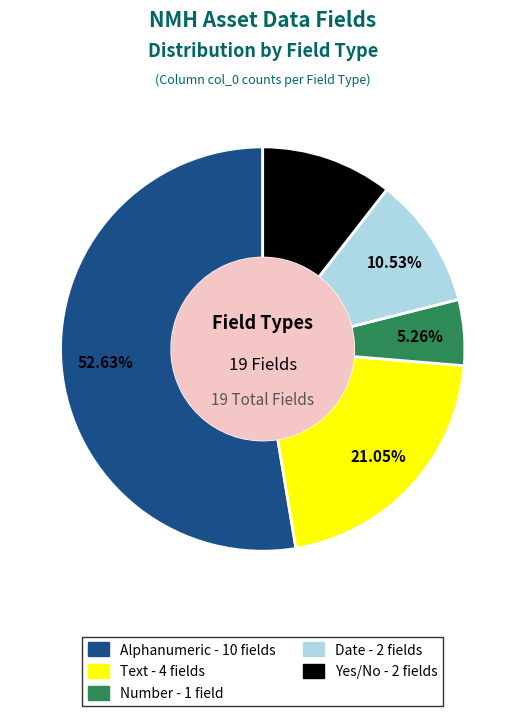

Approximately how many times larger is the value at Text compared to Date?

2.0